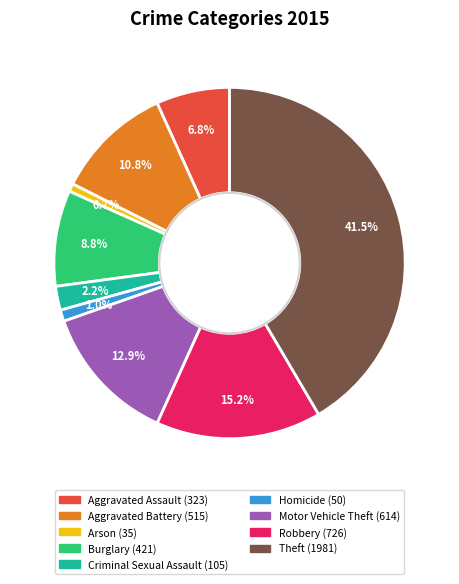

What is the largest slice in the pie chart?

Theft